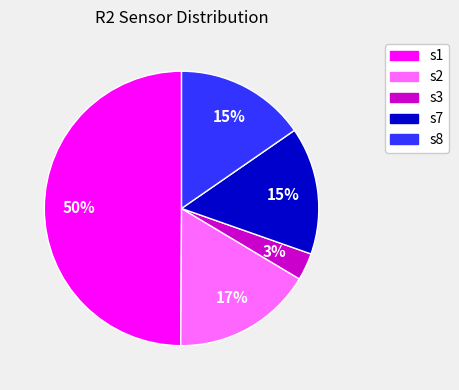

Is it true that s8 is 15% of the pie?

True